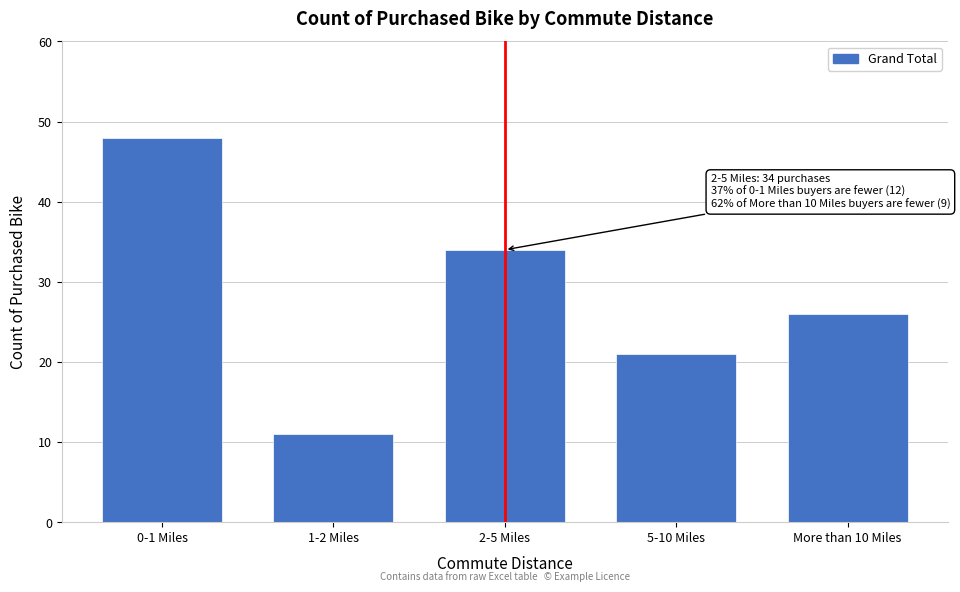

Reading left to right, transcribe all the data shown in this chart.

0-1 Miles=48	1-2 Miles=11	2-5 Miles=34	5-10 Miles=21	More than 10 Miles=26